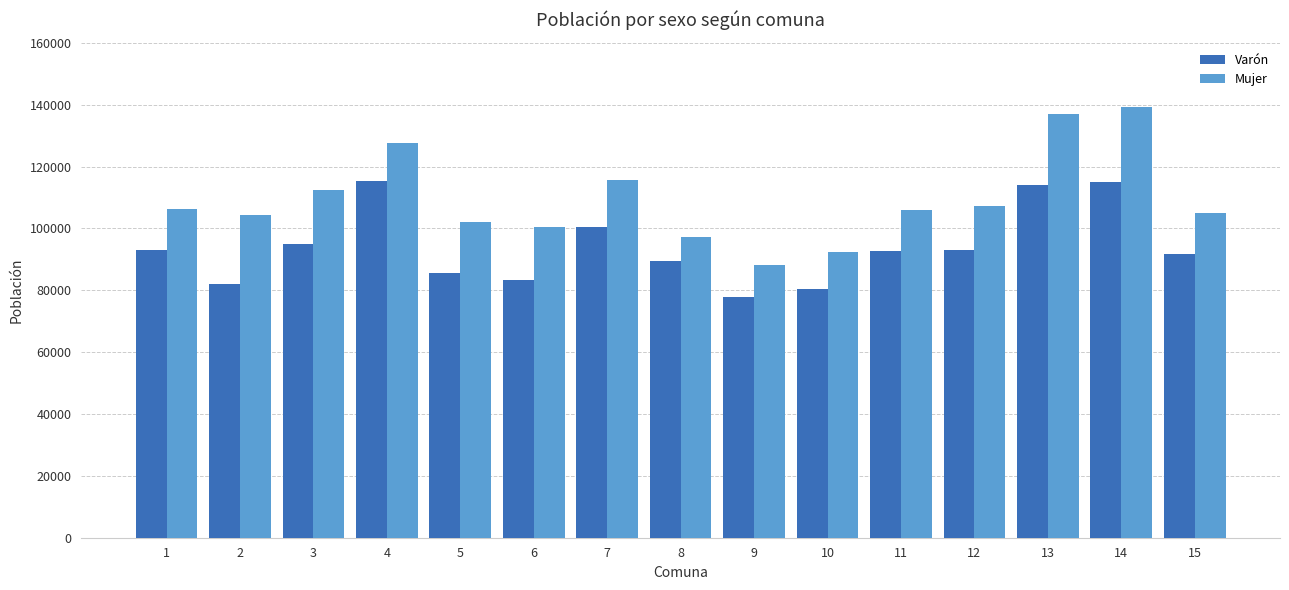

What is the total value across all series at 12?

200248